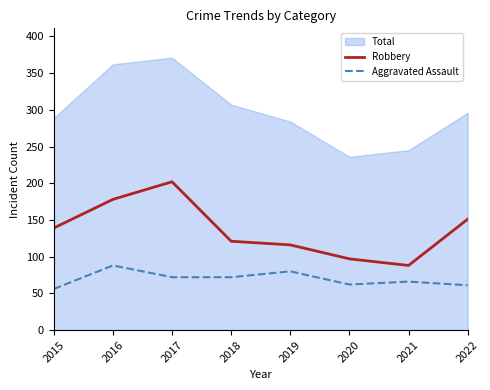

True or false: Robbery and Aggravated Assault intersect in this chart.

False